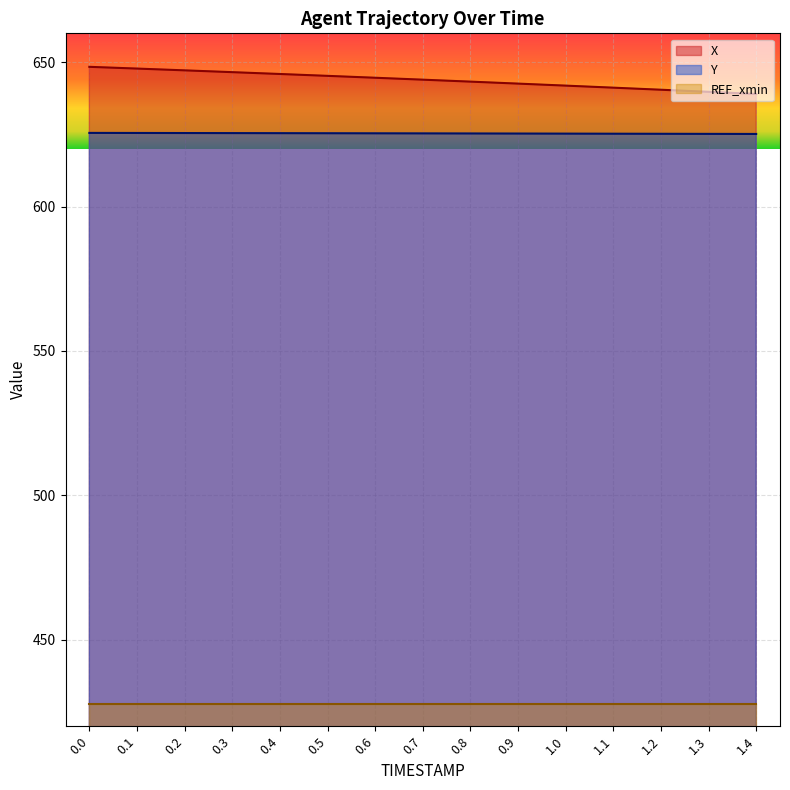

How many data points in X are less than 643?

6